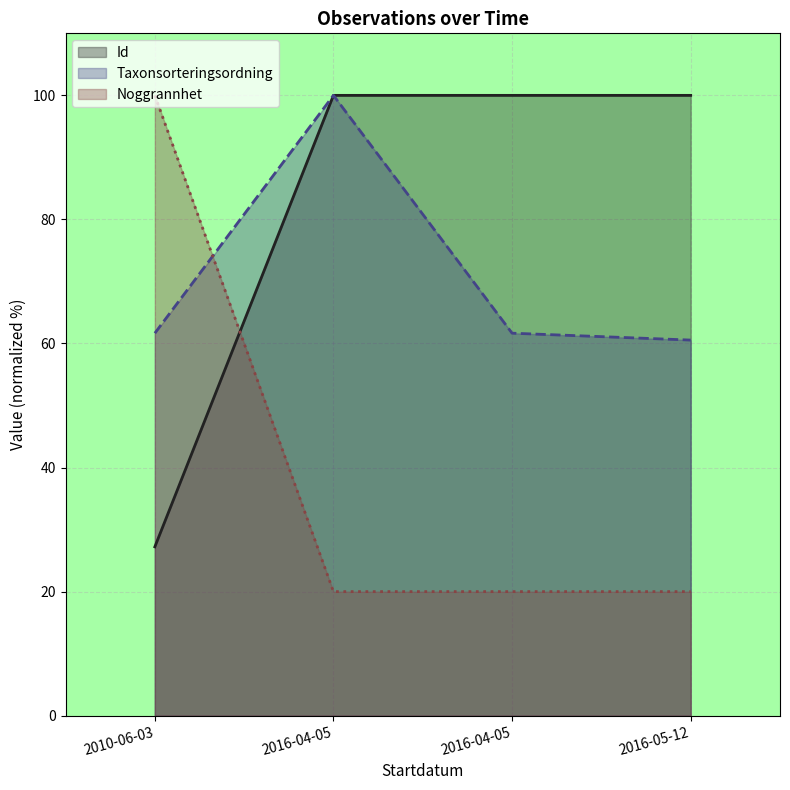

What is the difference between the maximum and minimum values in the Noggrannhet series?

80.0